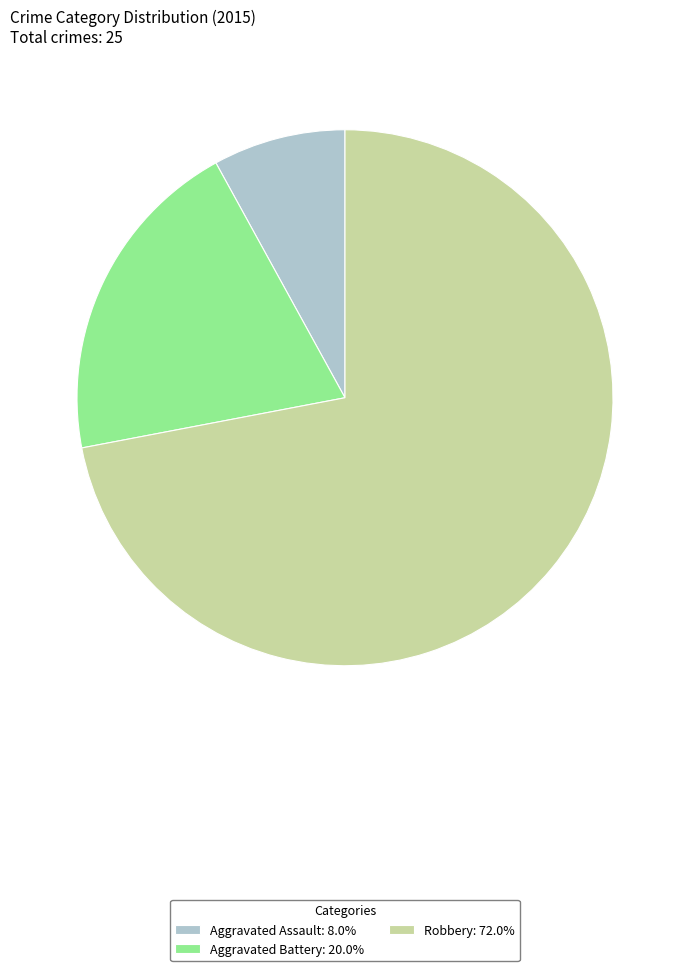

Is Robbery: 72.0% the majority of the pie?

Yes